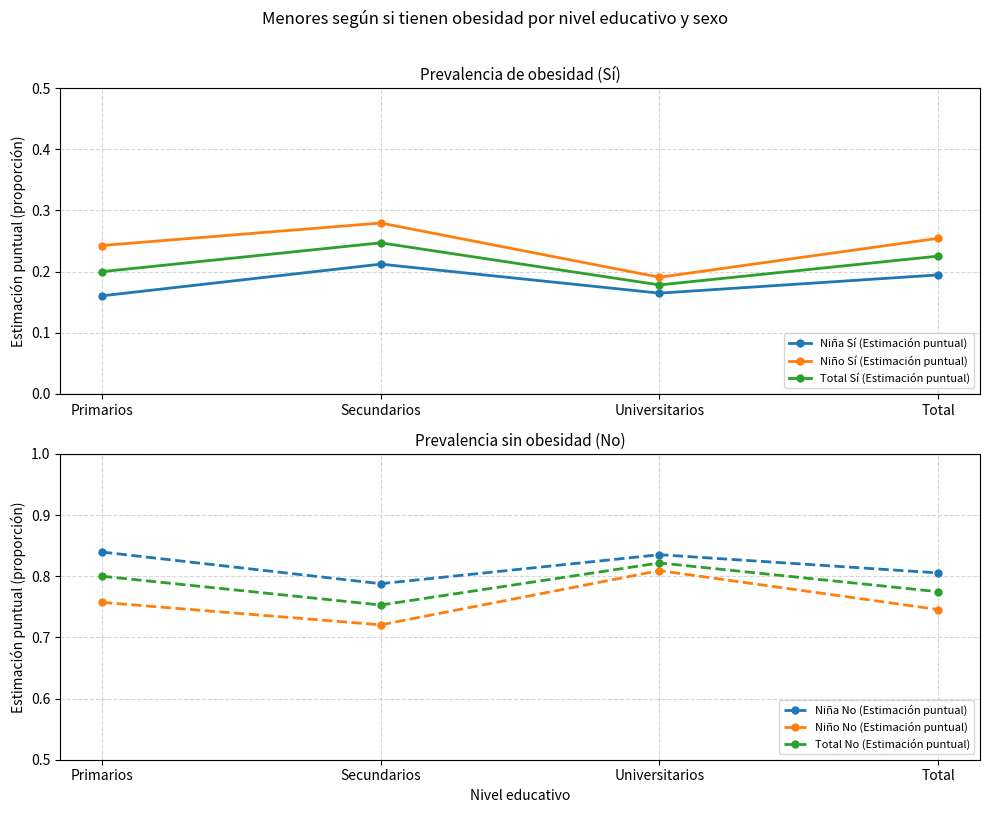

What position from the left is Secundarios?

2